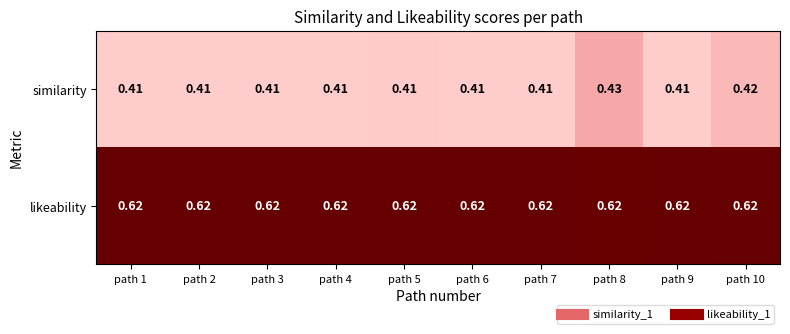

Is the value of similarity at path 10 greater than the value of likeability at path 7?

No